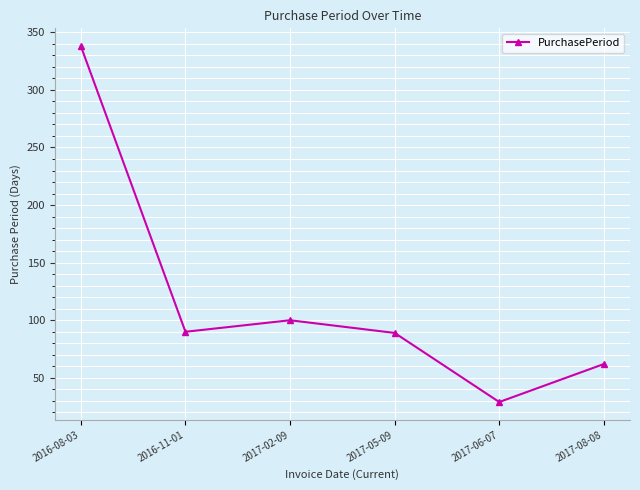

True or false: the data has more than 2 interior local peaks.

False